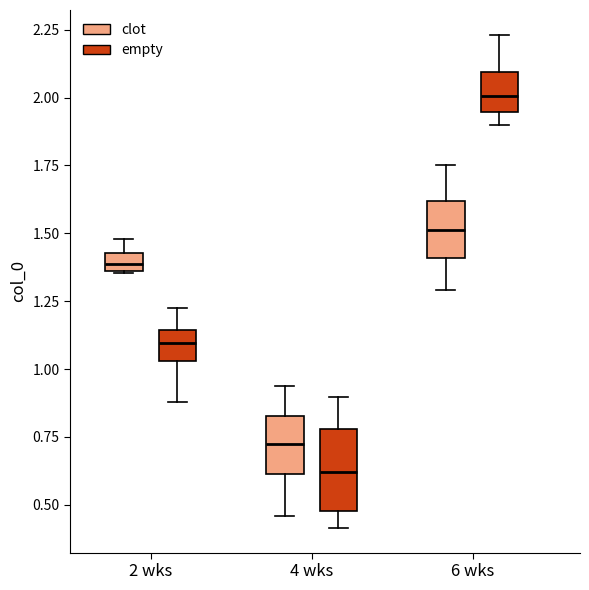

Where does the lower whisker of the box for 2 wks (empty) end on the y-axis? The values are not printed on the chart, so give them approximately, as read against the axis.

0.90